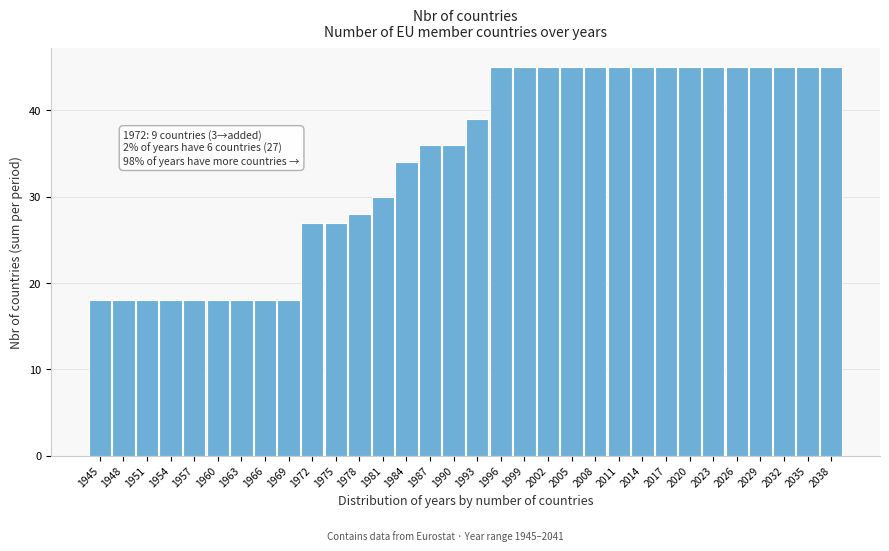

The value at 1993 is 53. True or false?

False